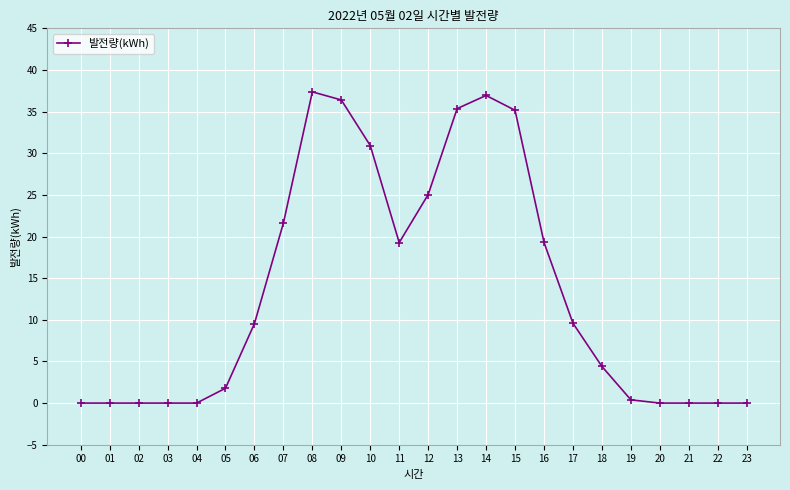

The value at 09 is 56.1. True or false?

False